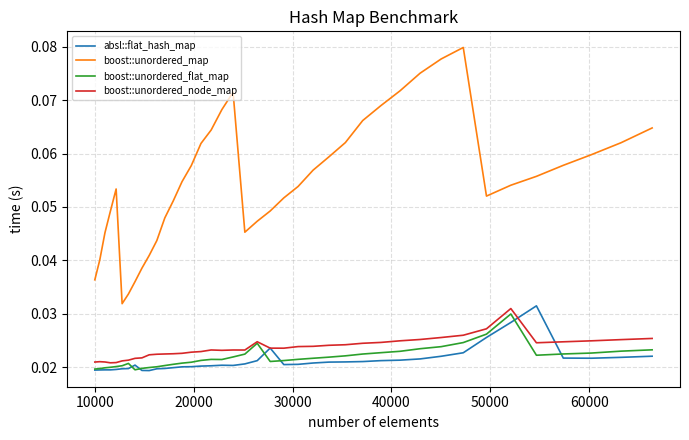

Which series has the largest range (max minus min)?

boost::unordered_map